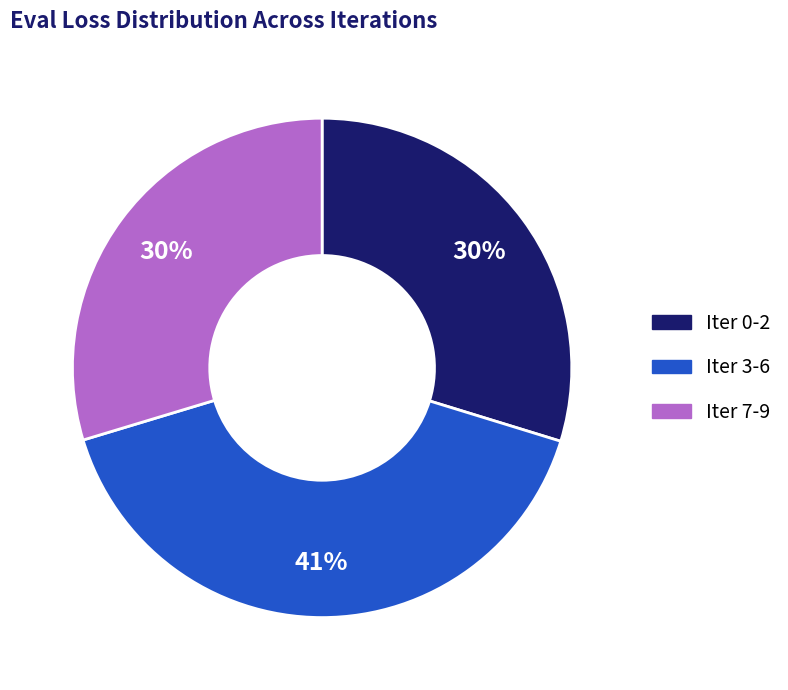

How many slices are in this pie chart?

3